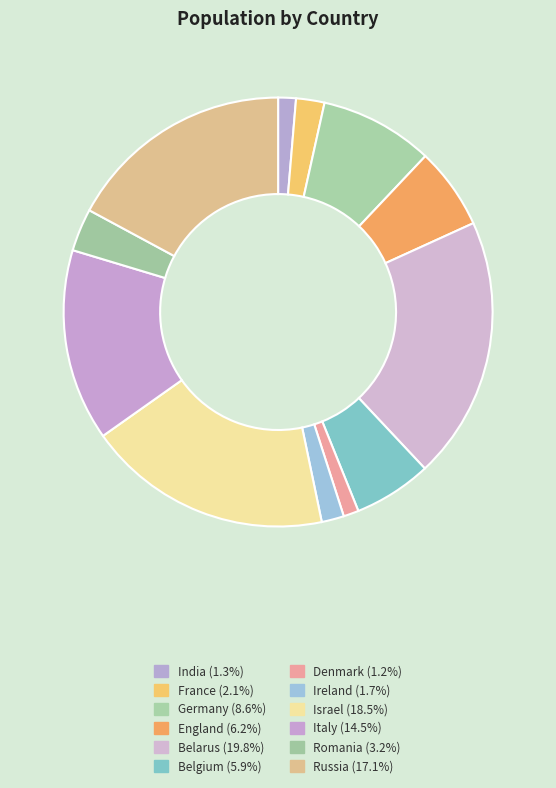

What is the total percentage of Germany and Belgium?

14.5%